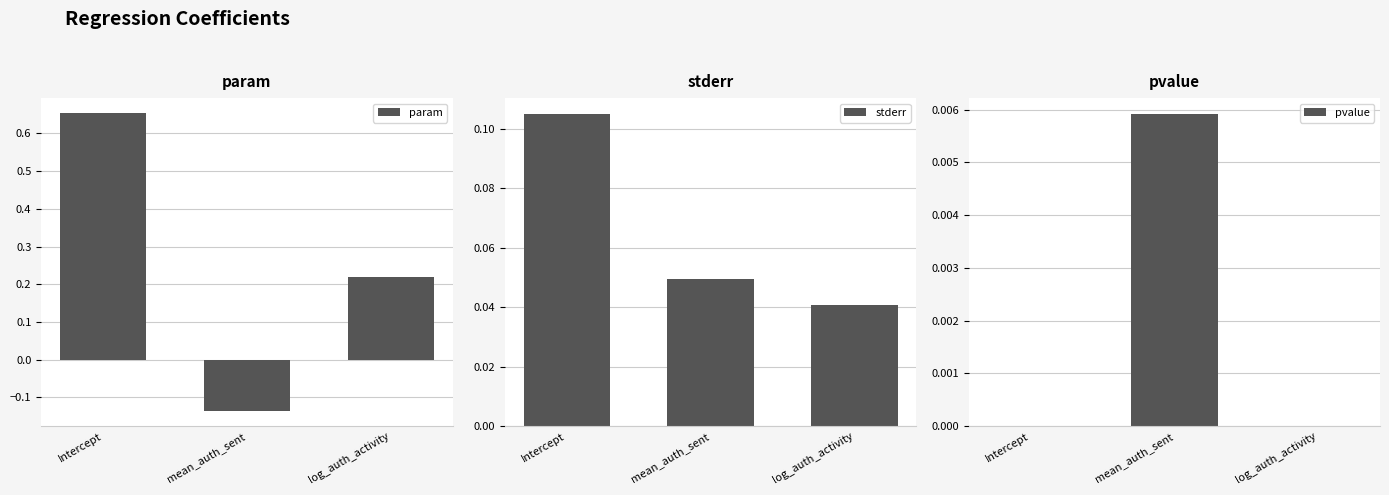

Rank the series by their maximum value, from lowest to highest.

pvalue, stderr, param